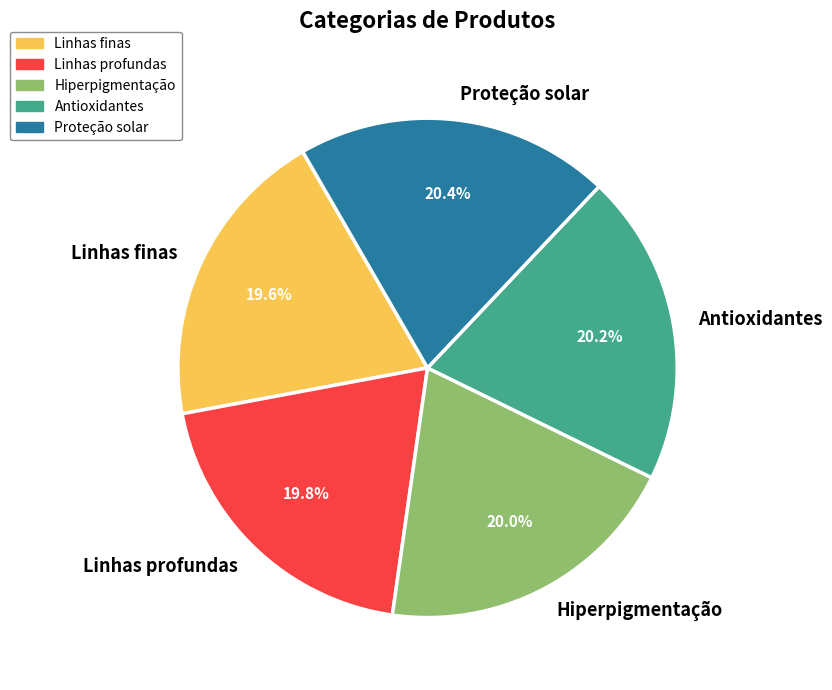

To the nearest percent, what portion does Antioxidantes represent?

20%